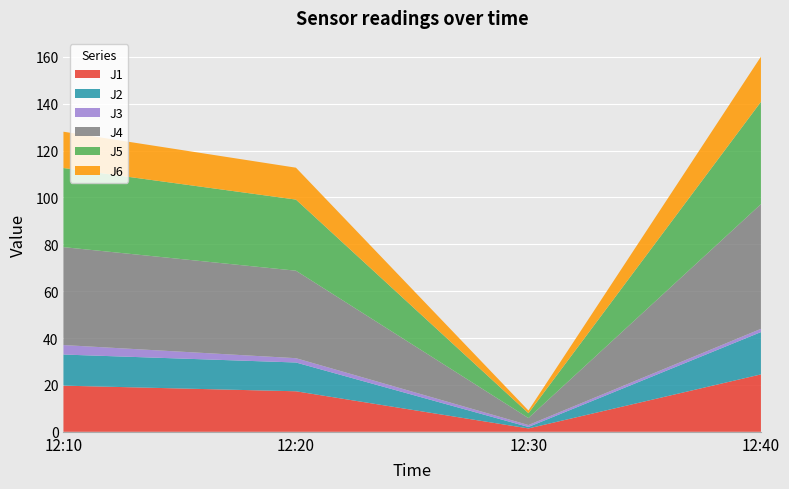

Reading left to right, extract all data points from this chart.

J1: 19.7	17.3	1.4	24.5
J2: 13.3	12.3	0.6	18.1
J3: 4.1	1.8	0.8	1.4
J4: 41.8	37.3	3.0	53.2
J5: 33.8	30.3	2.1	43.7
J6: 15.5	13.6	1.1	19.3